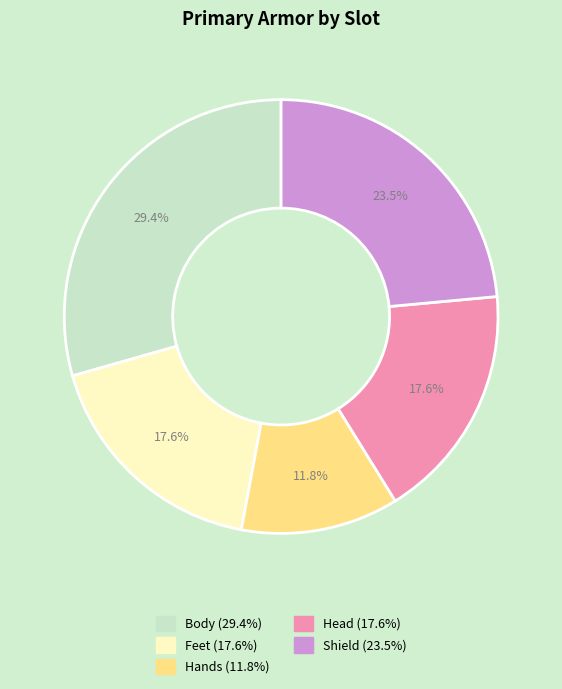

Between Feet and Shield, which is larger?

Shield